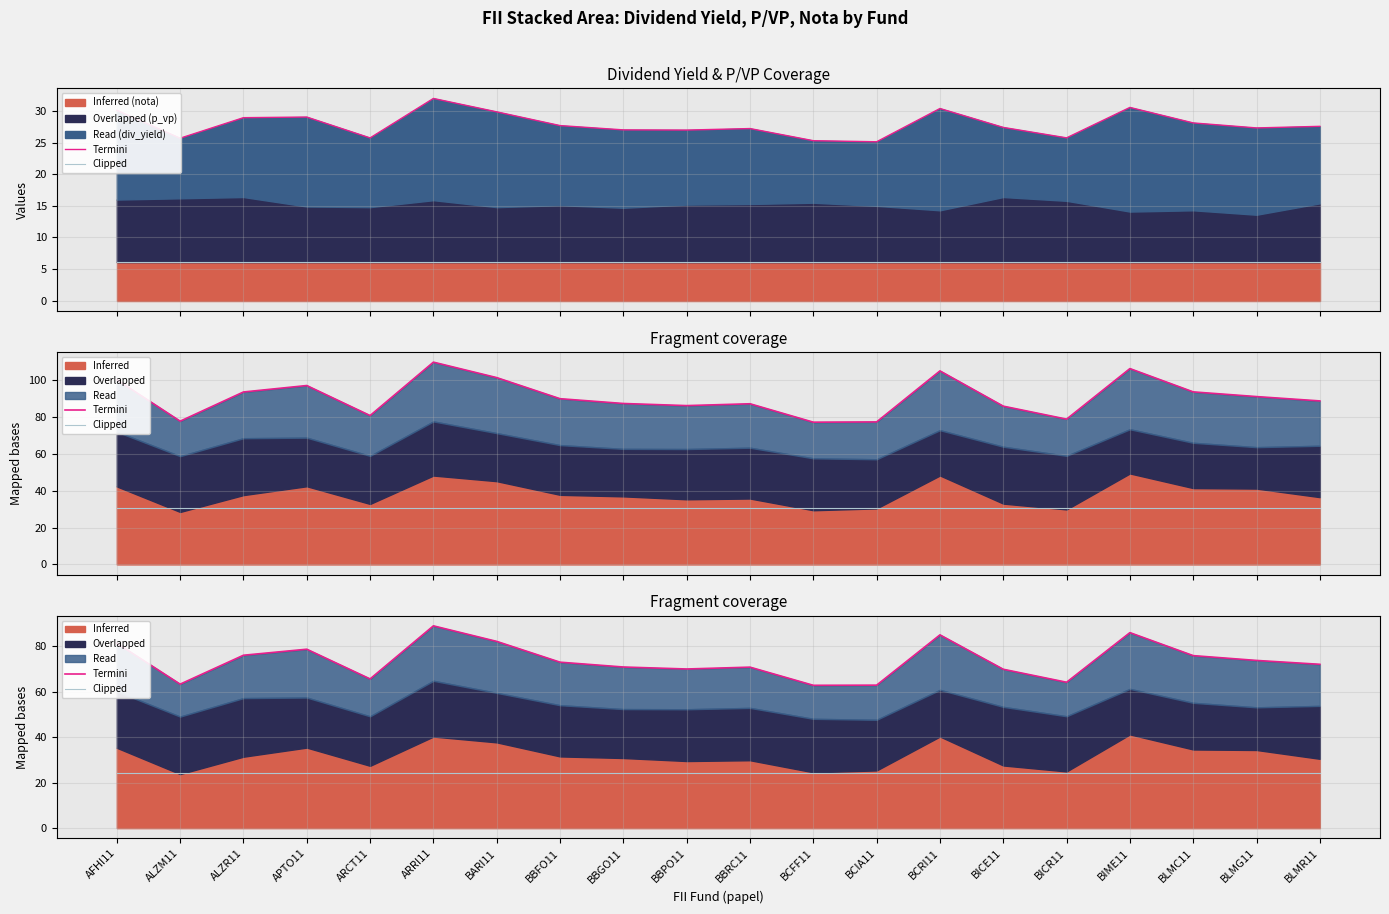

At how many categories does at least one series exceed 86?

1